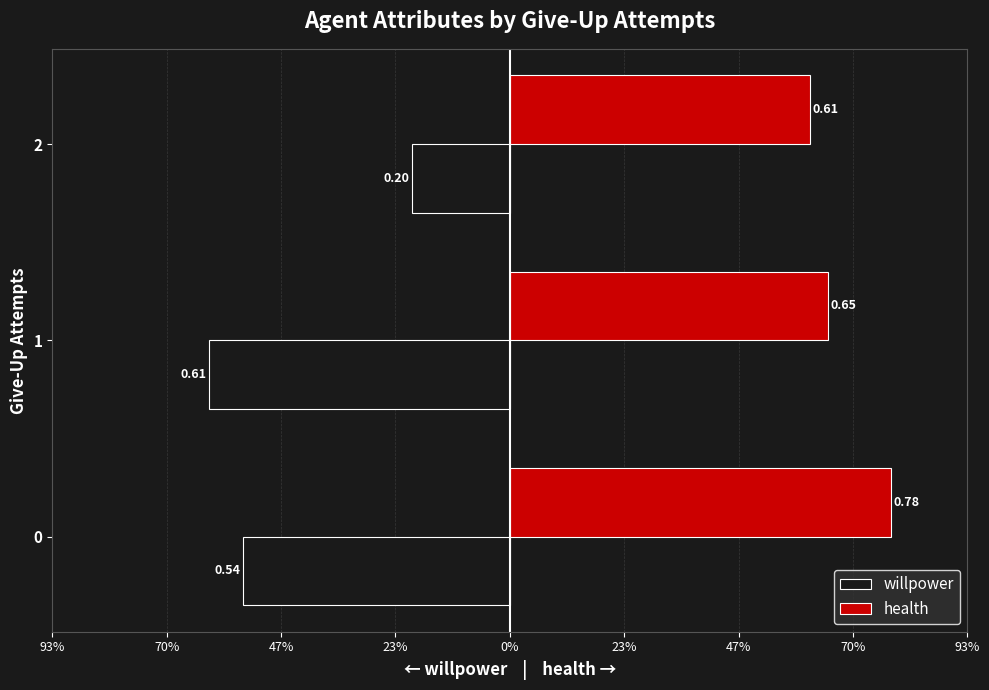

What are all the series names shown in the legend?

willpower, health